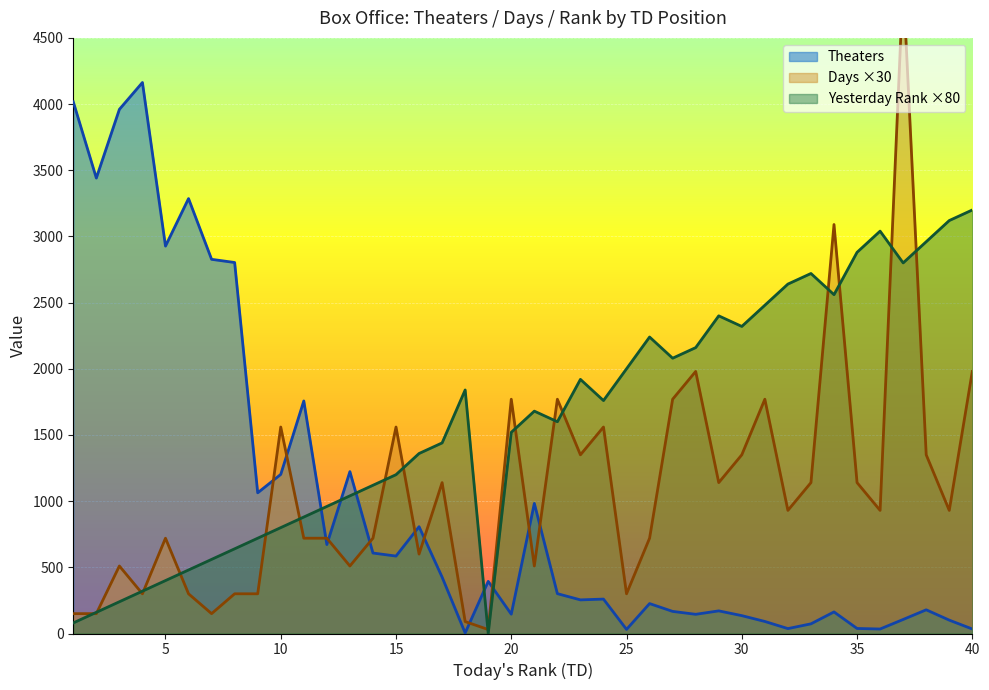

What is the difference between the maximum and minimum values in the YD series?

3200